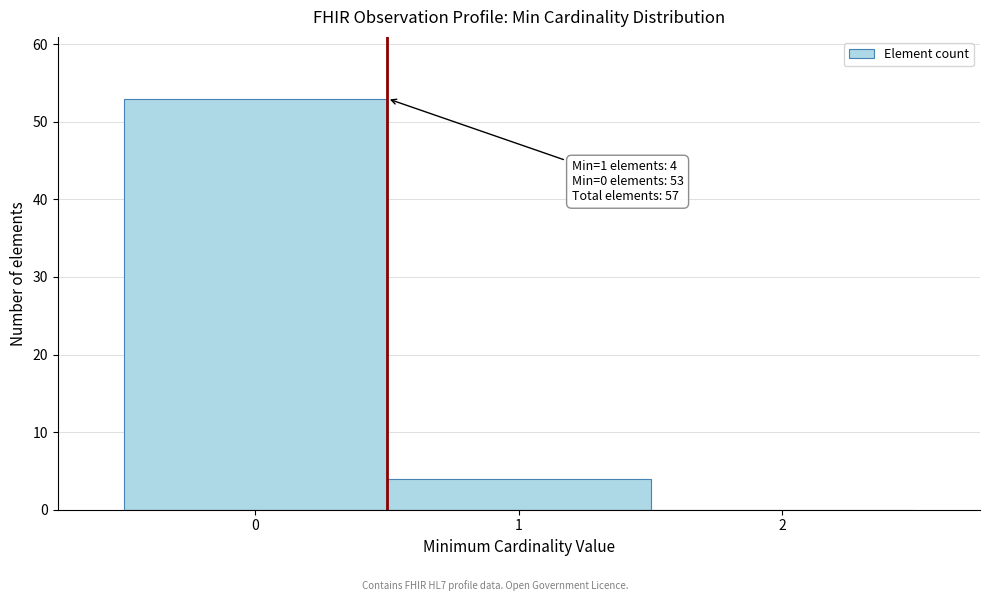

Over which range of the x-axis is the bar tallest?

-0.5 to 0.5